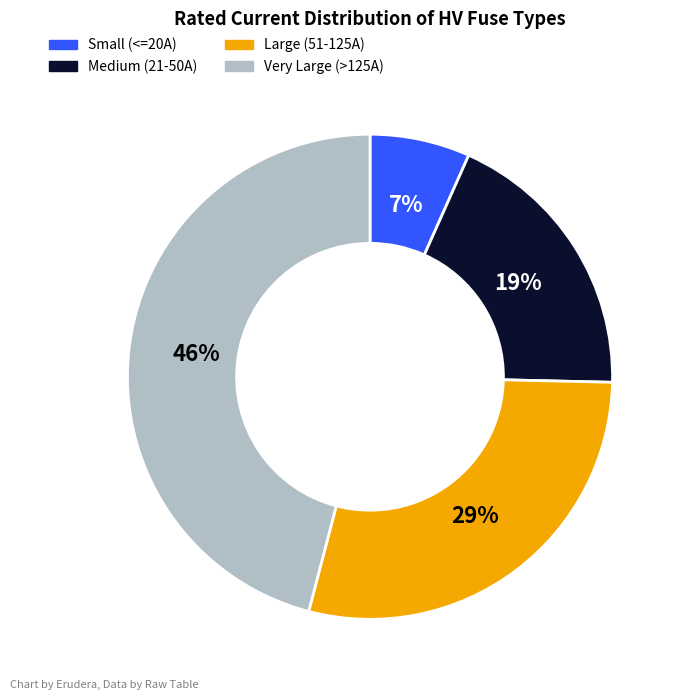

Is there a majority slice in this chart?

No